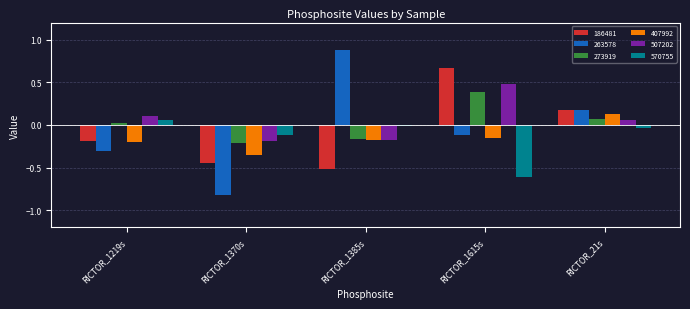

Which series has the widest spread of values?

263578